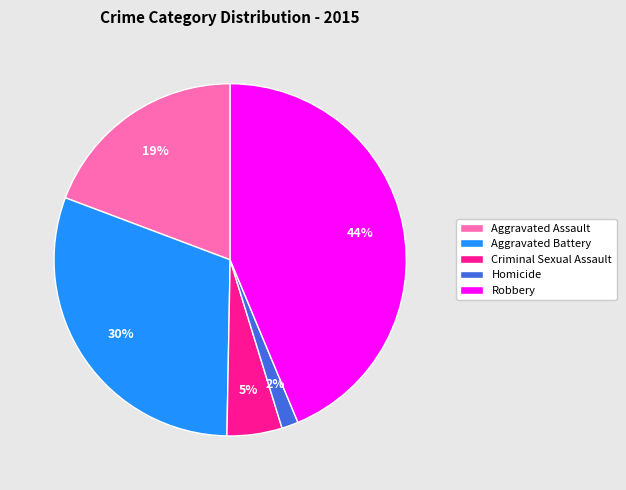

To the nearest percent, what portion does Homicide represent?

2%